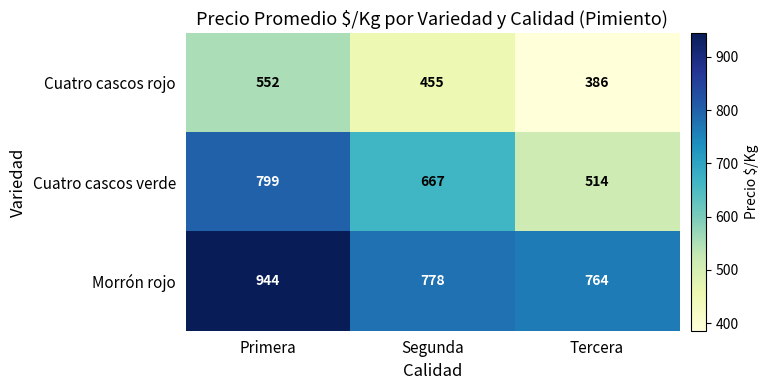

What is the spread (max minus min) of values at Segunda?

323